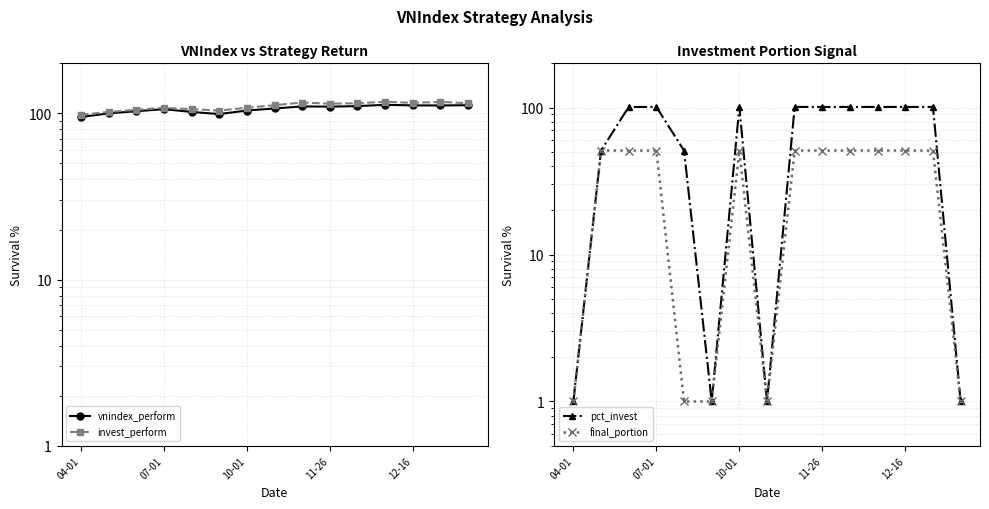

True or false: vnindex_perform and invest_perform intersect in this chart.

False